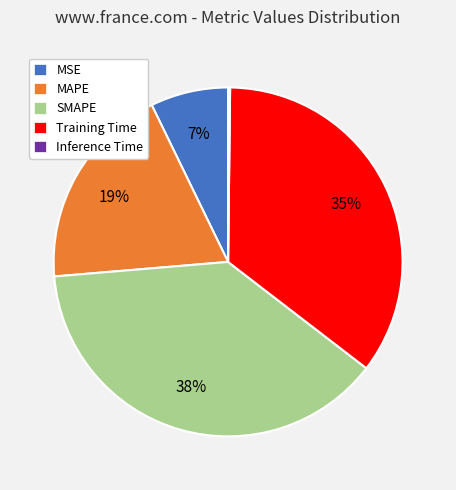

Does any single category account for the majority?

No